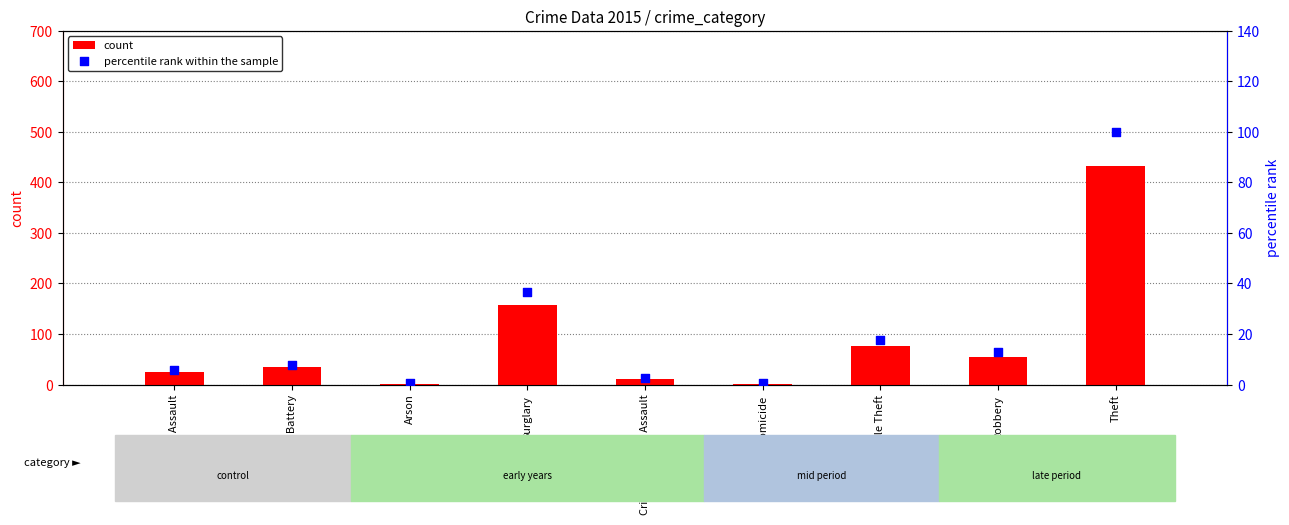

What is the total value across all series at Burglary?

194.5